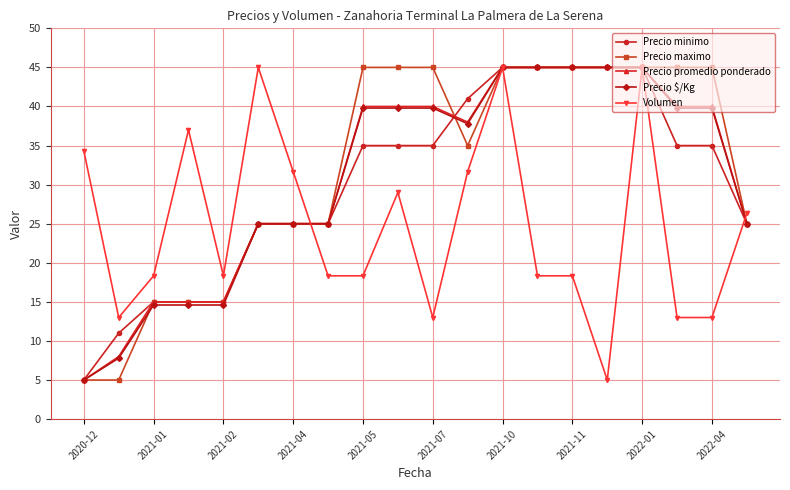

What is the value of the Precio minimo point at the 2nd from the left?

11.0